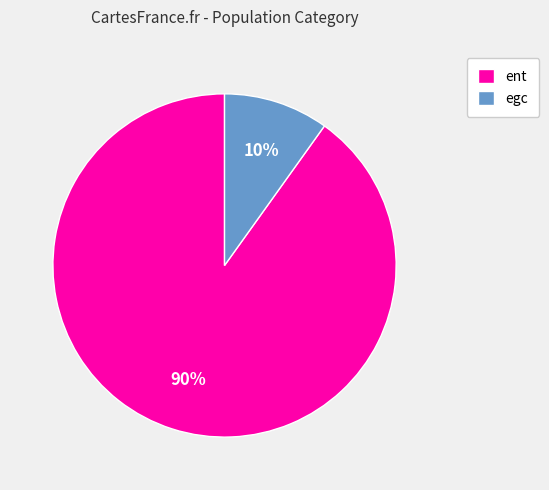

Between egc and ent, which is larger?

ent